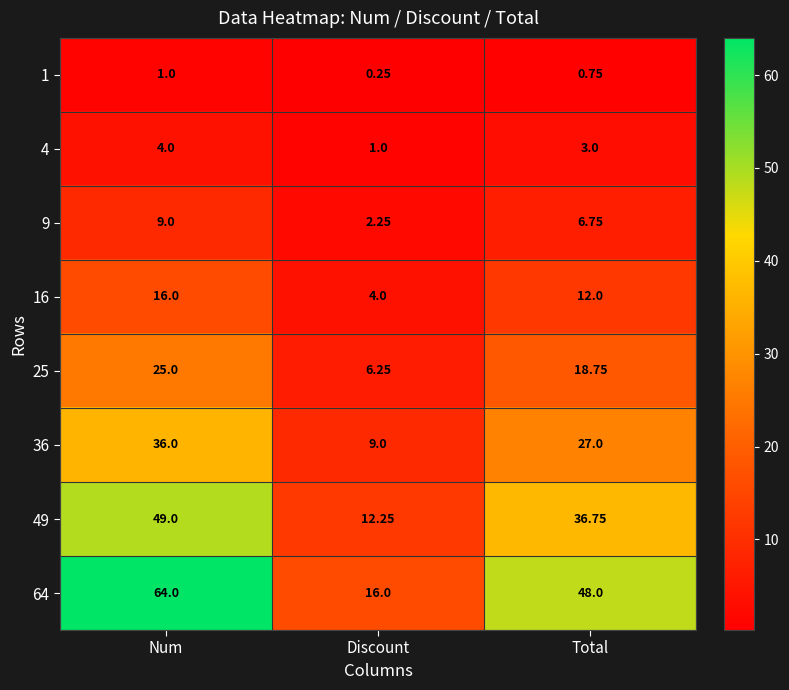

At which label does 25 reach its minimum?

Discount